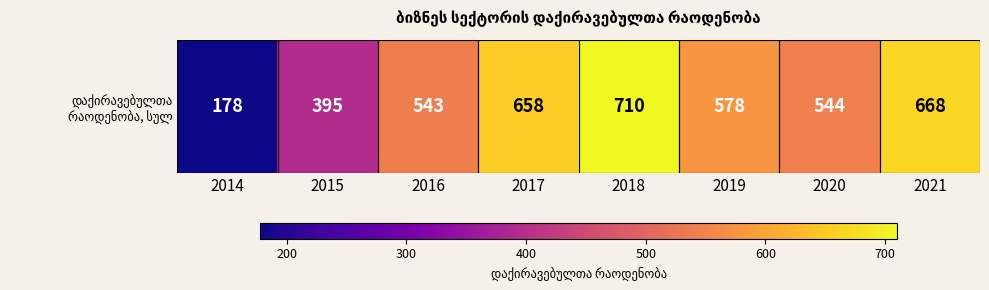

Rank the categories by value from lowest to highest.

2014, 2015, 2016, 2020, 2019, 2017, 2021, 2018